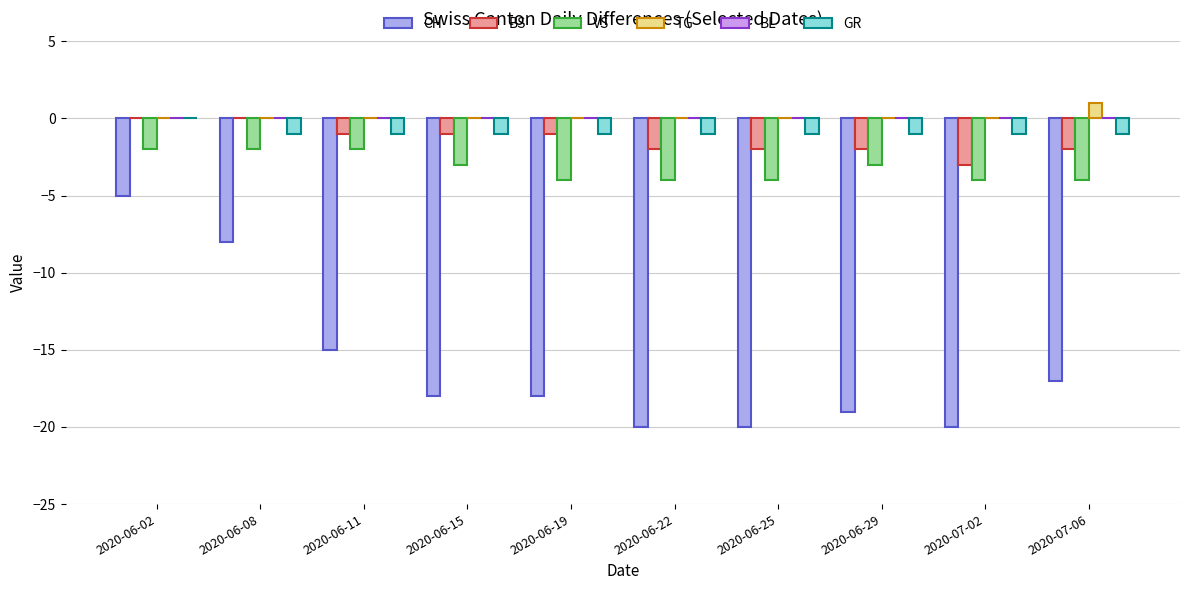

What is the total value across all series at 2020-06-08?

-11